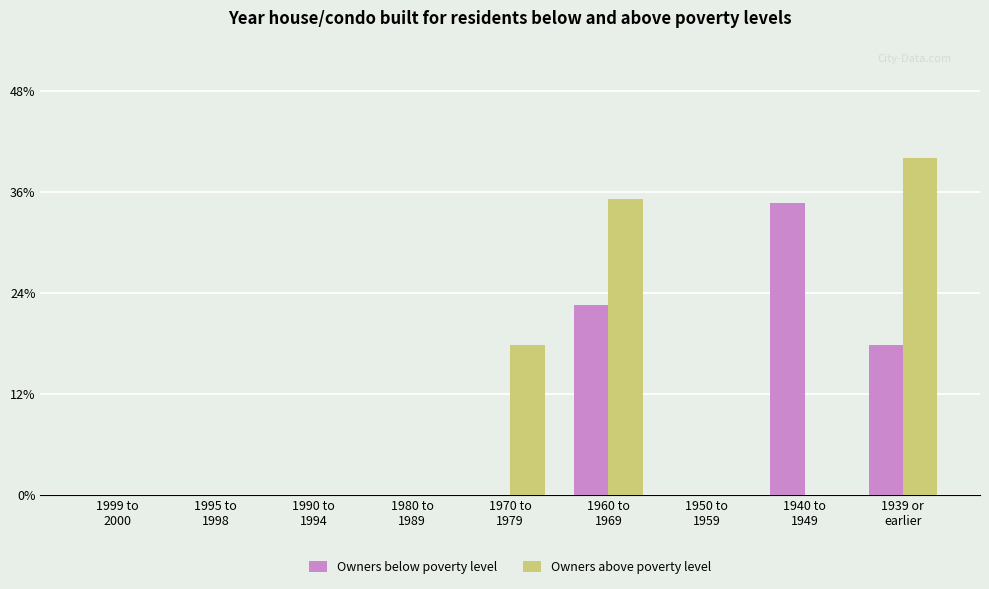

What are all the series names shown in the legend?

Owners below poverty level, Owners above poverty level